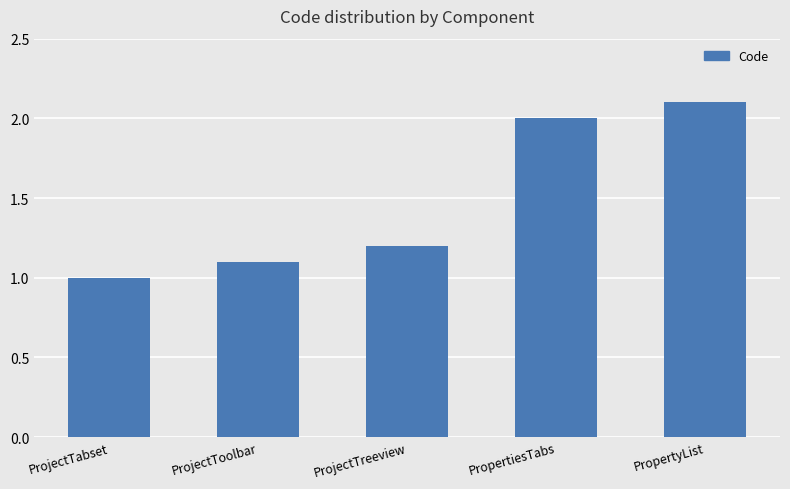

What is the sum of all values?

7.4